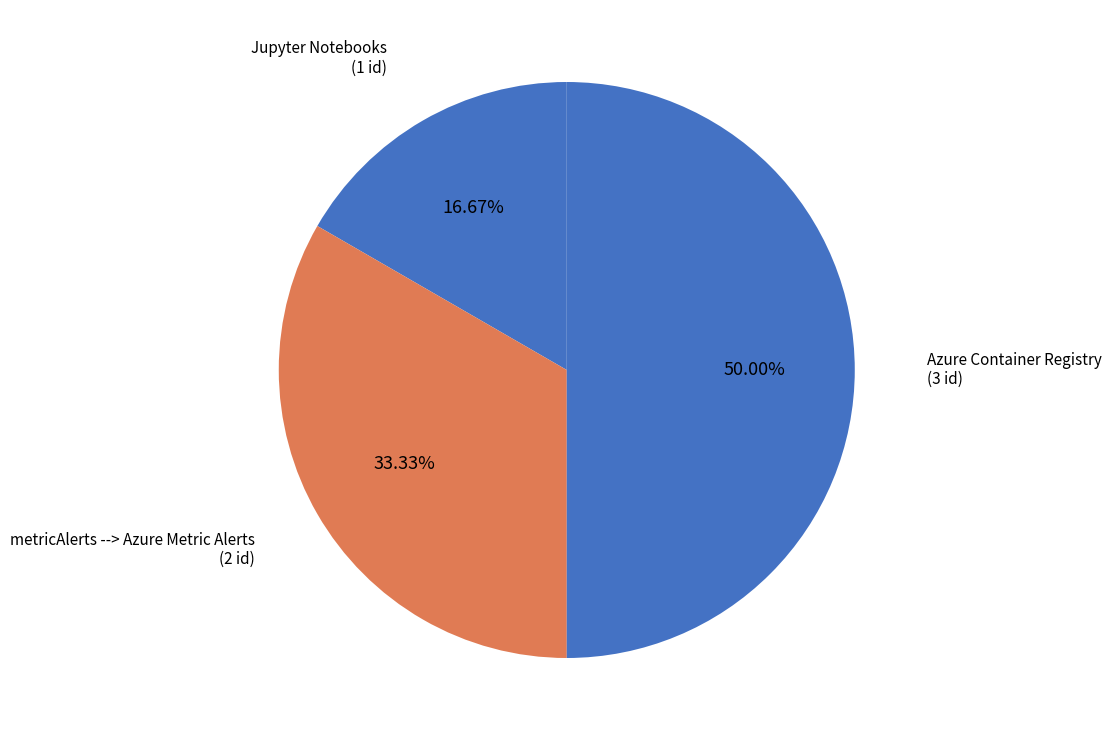

How many slices are in this pie chart?

3